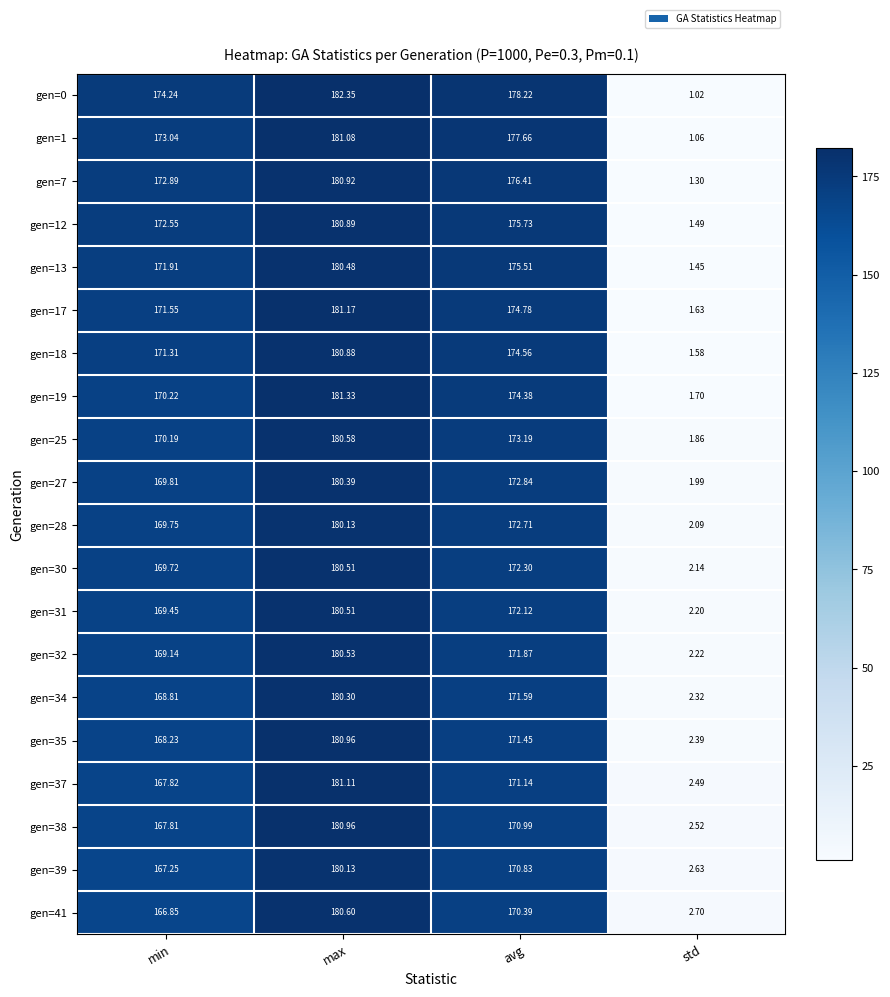

Which label corresponds to the largest value in the chart?

max